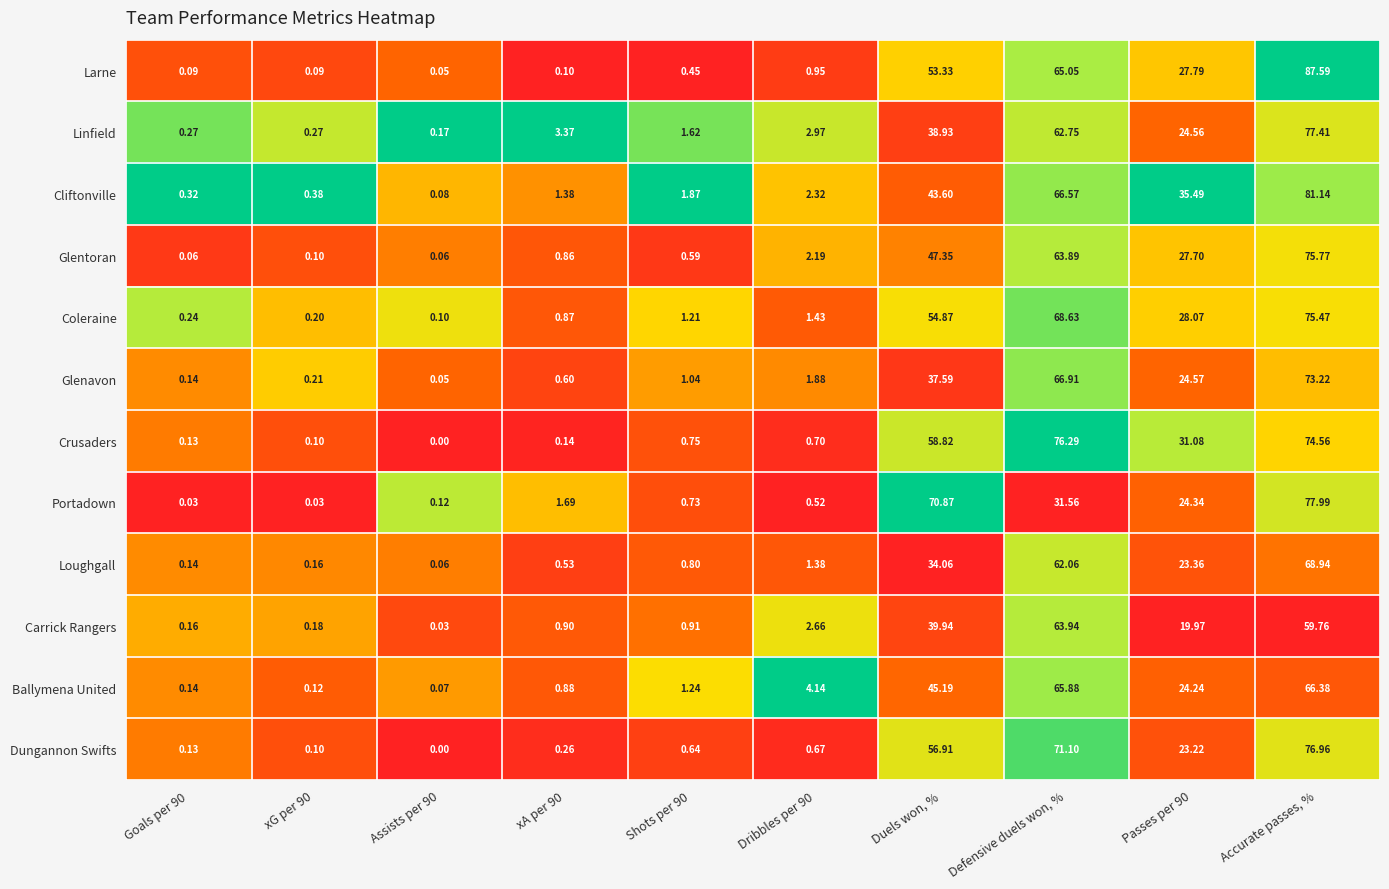

At how many categories does at least one series exceed 0?

10